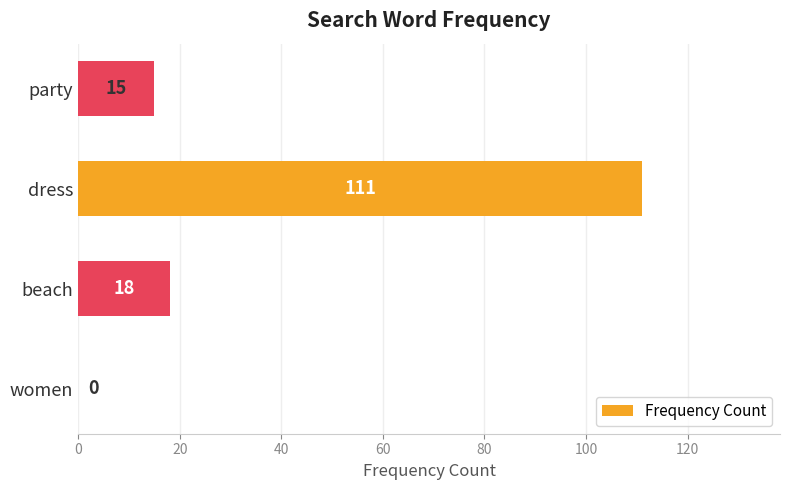

True or false: the data shows 25 at beach.

False